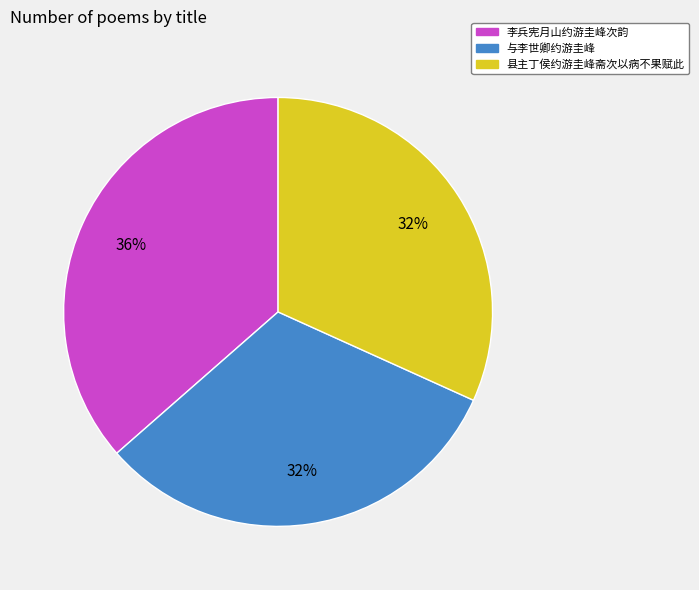

The 与李世卿约游圭峰 slice represents 40% of the pie. True or false?

False